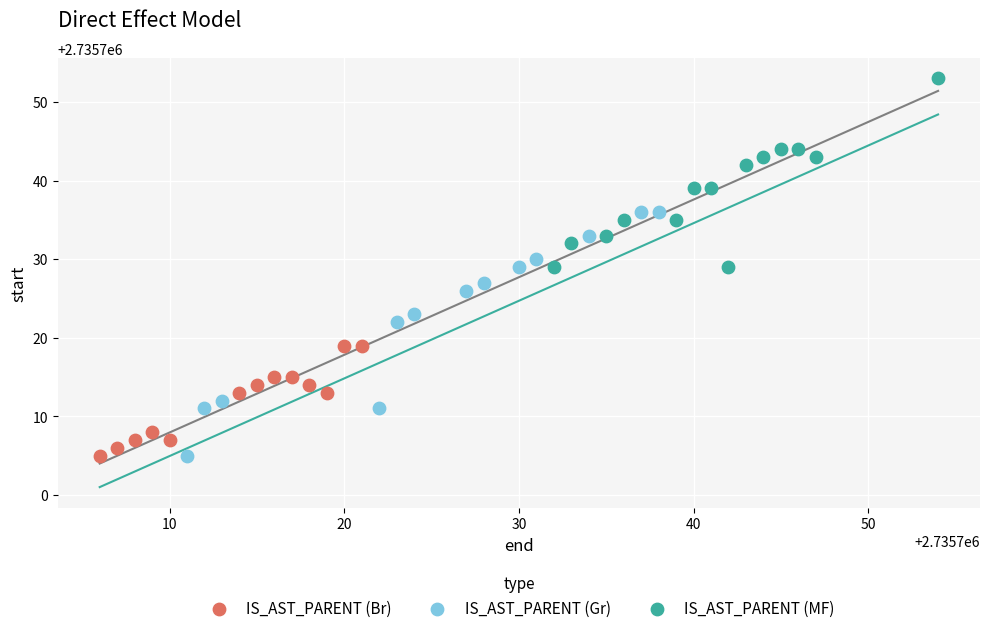

Which series has the widest spread of Y values?

IS_AST_PARENT (Gr)